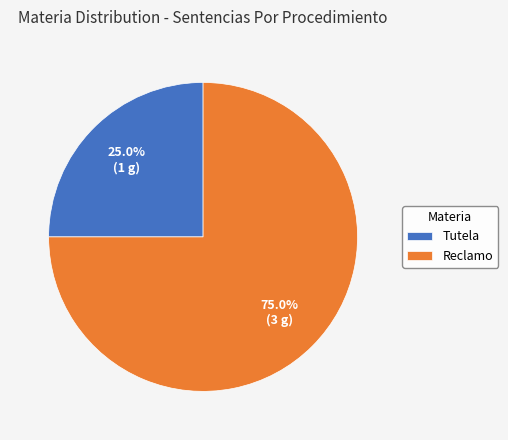

To the nearest percent, what portion does Tutela represent?

25%